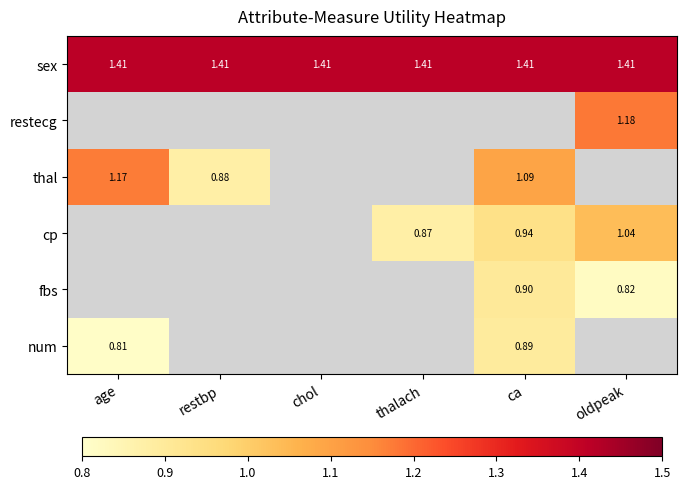

What is the smallest value displayed?

0.8